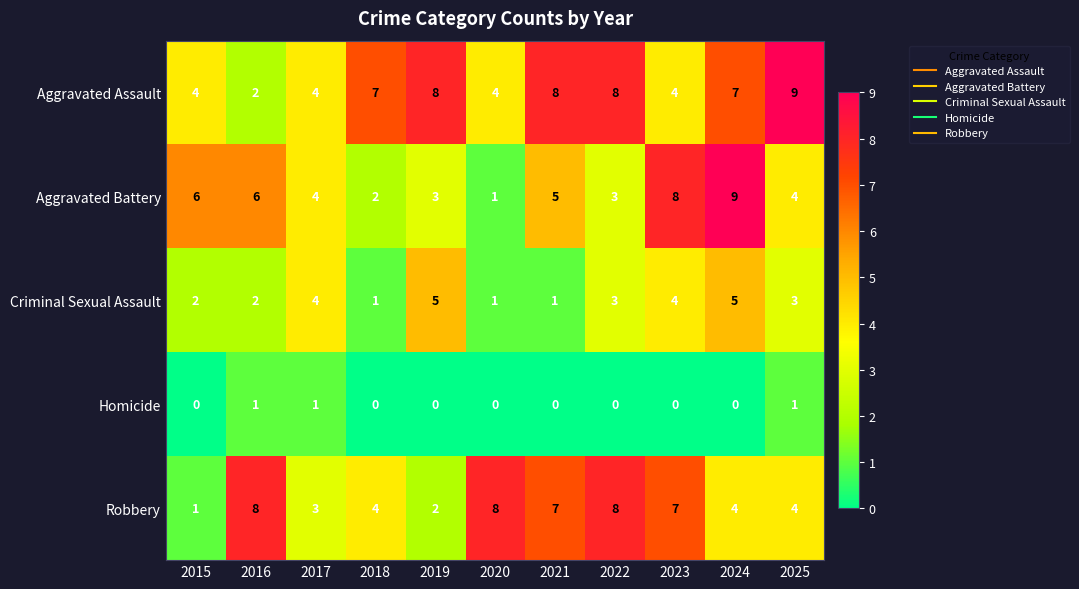

What is the sum of all Homicide values?

3